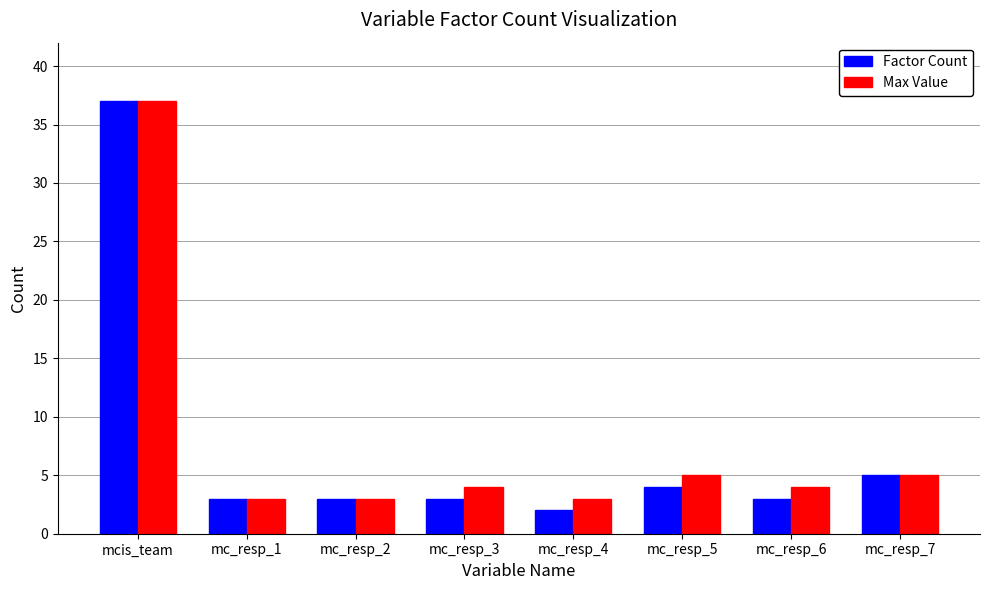

At which category is the sum across all series the highest?

mcis_team